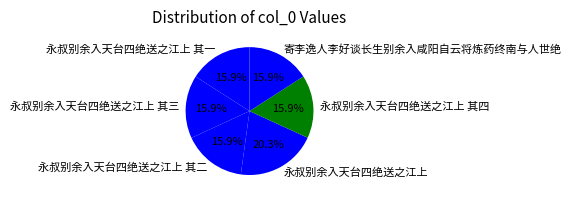

Is 永叔别余入天台四绝送之江上 其四 the majority of the pie?

No